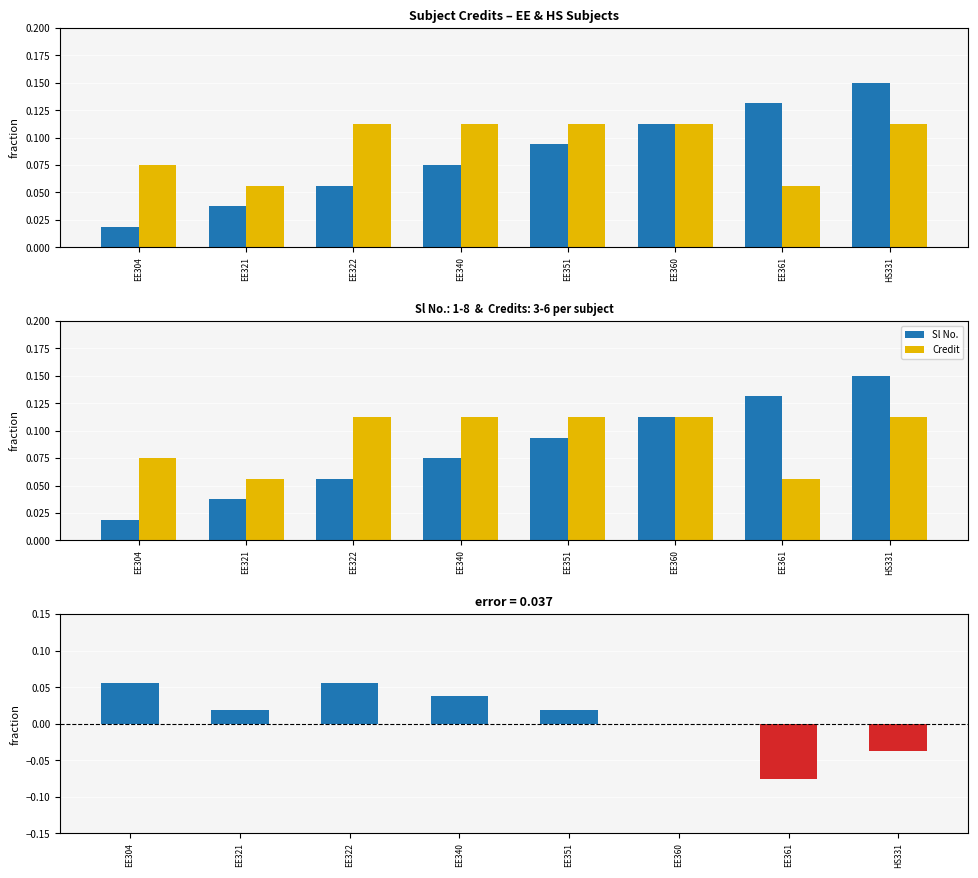

How many data points does each series have?

8